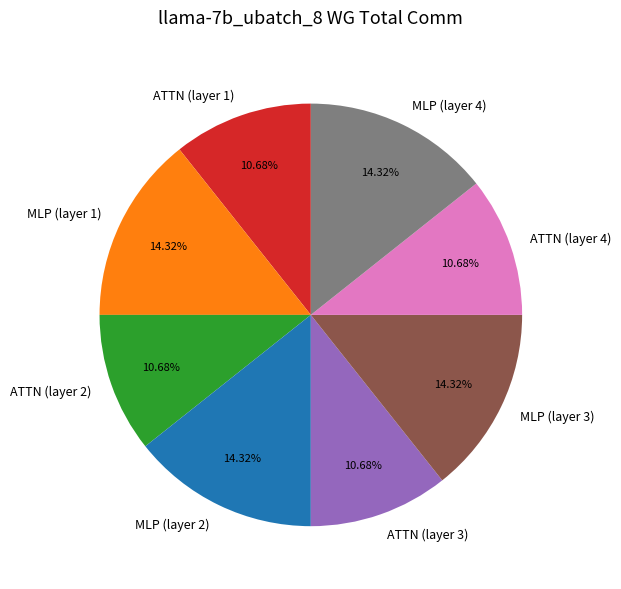

What is the ratio of the value at MLP (layer 2) to the value at ATTN (layer 2)?

1.3